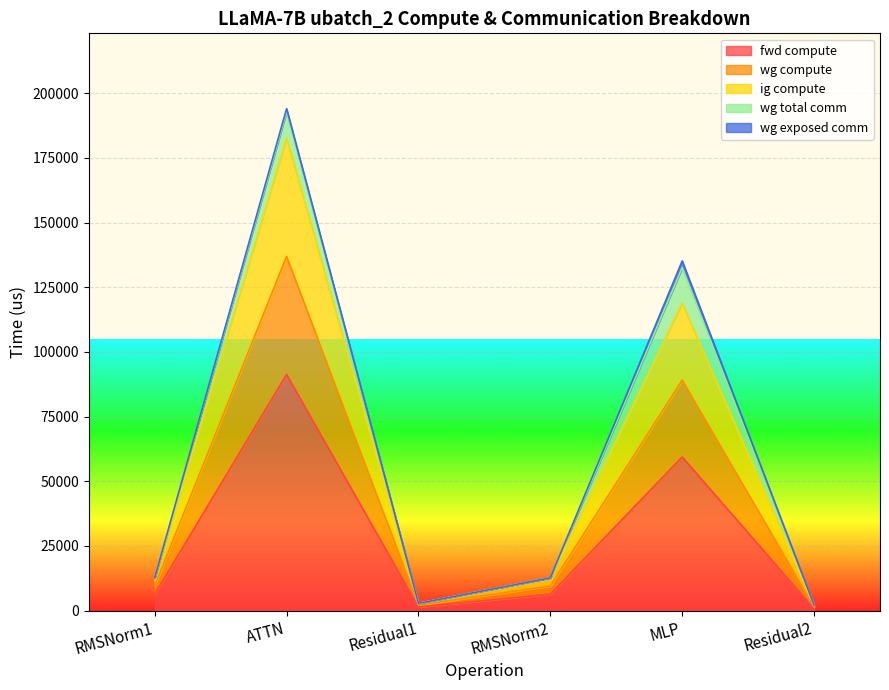

Where is fwd compute nearest to the value 45994?

MLP